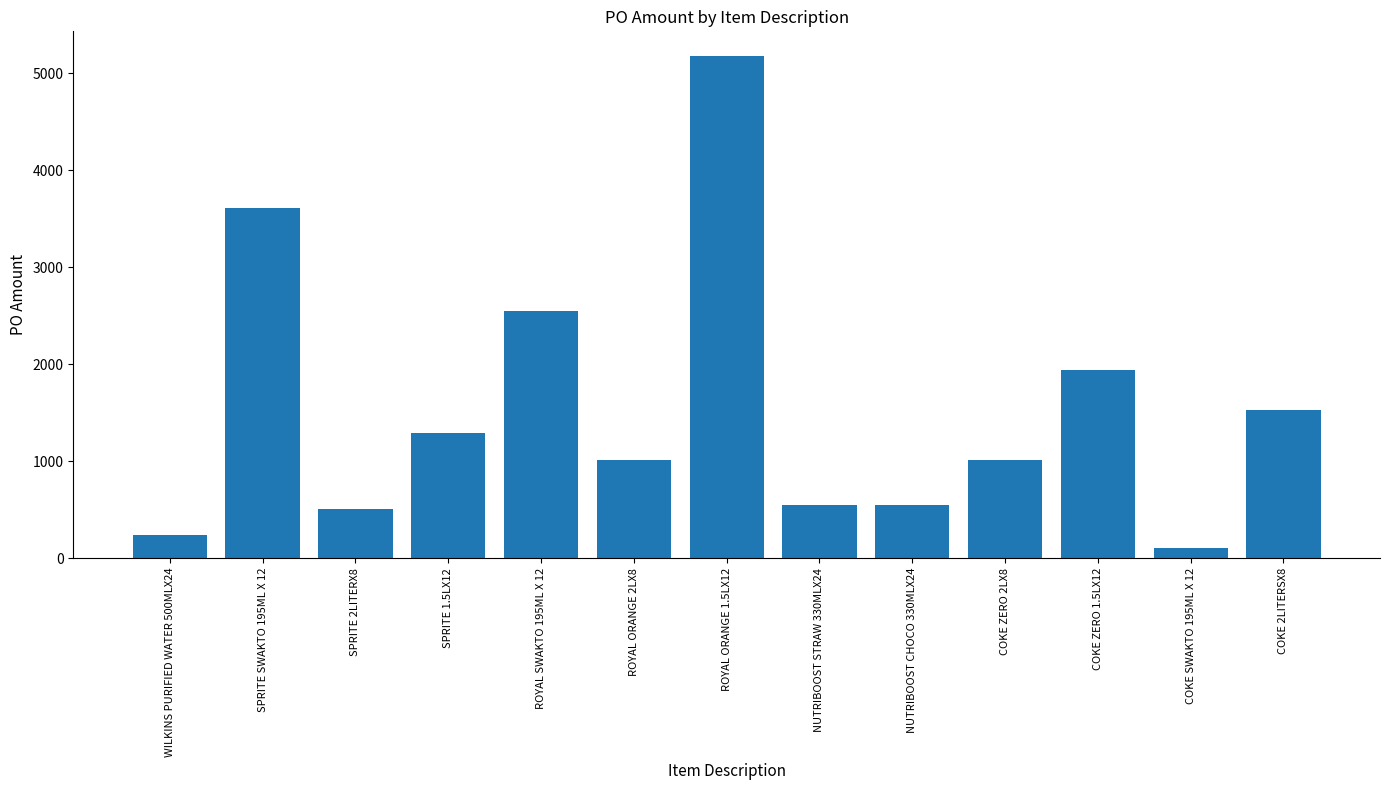

Reading right to left, what are all the values shown in this chart?

1523.1	106.0	1939.1	1015.4	548.5	548.5	5170.9	1015.4	2544.0	1292.7	507.7	3604.0	240.0